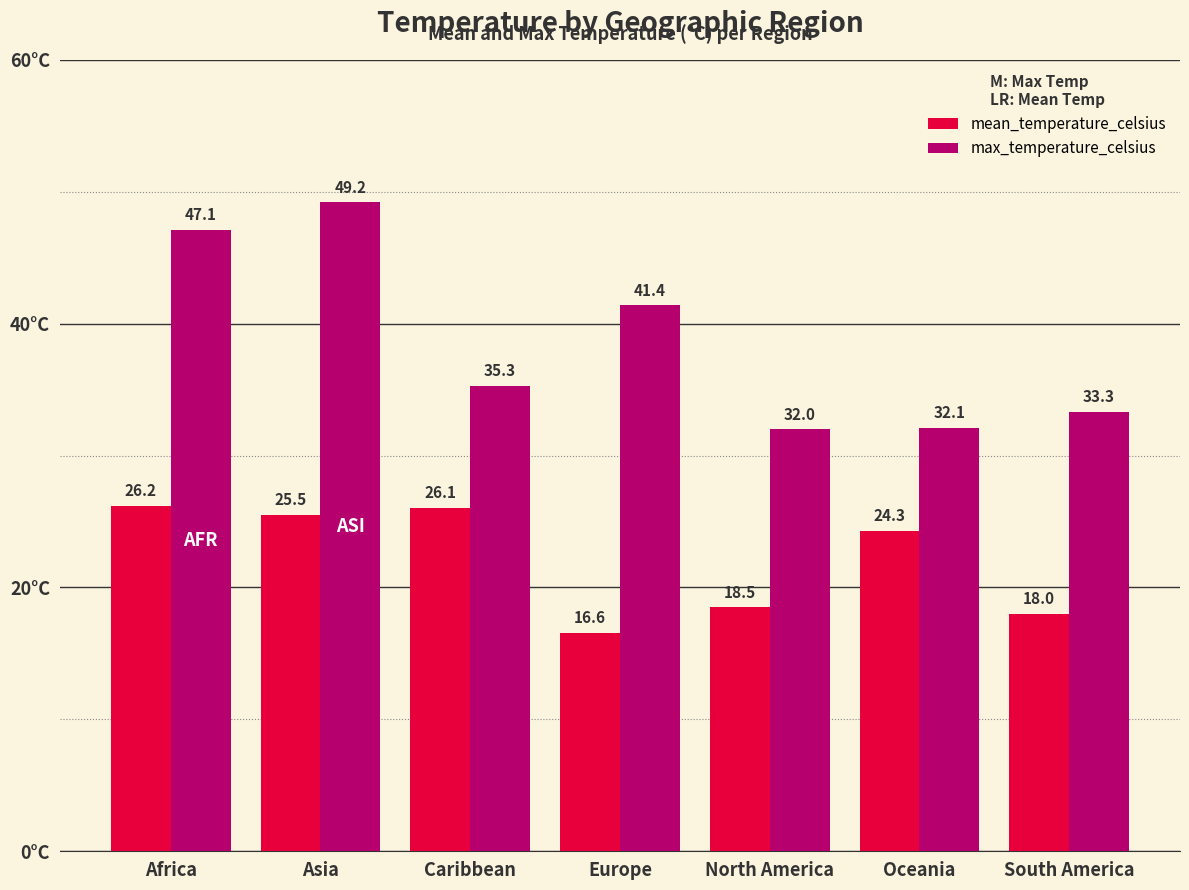

Reading right to left, what are all the values shown in this chart?

mean_temperature_celsius: 18.0	24.3	18.5	16.6	26.1	25.5	26.2
max_temperature_celsius: 33.3	32.1	32.0	41.4	35.3	49.2	47.1